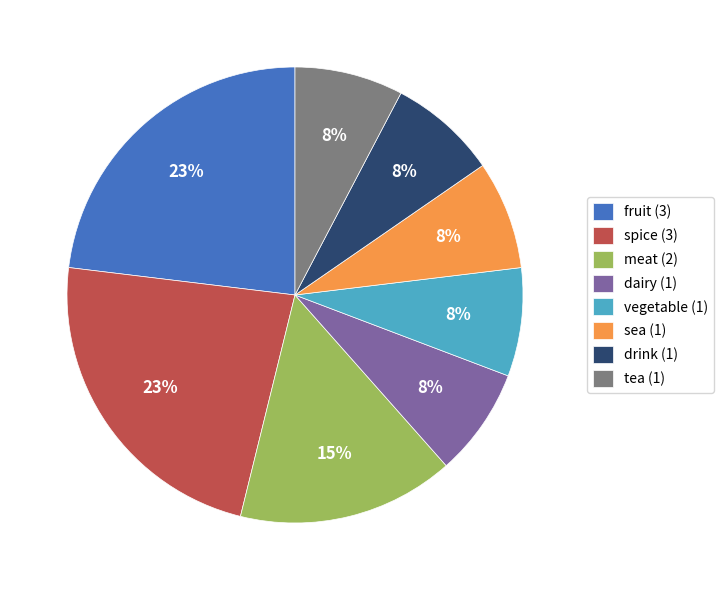

The dairy (1) slice represents 8% of the pie. True or false?

True